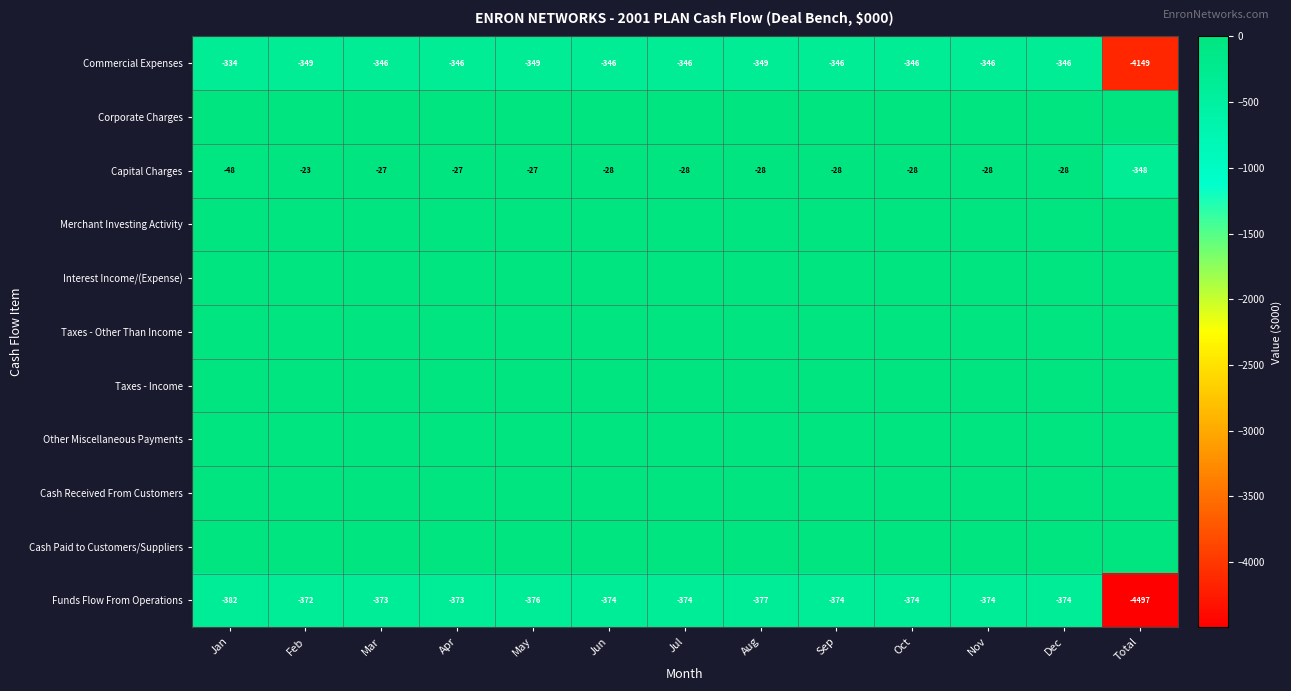

What is the total value across all series at May?

-752